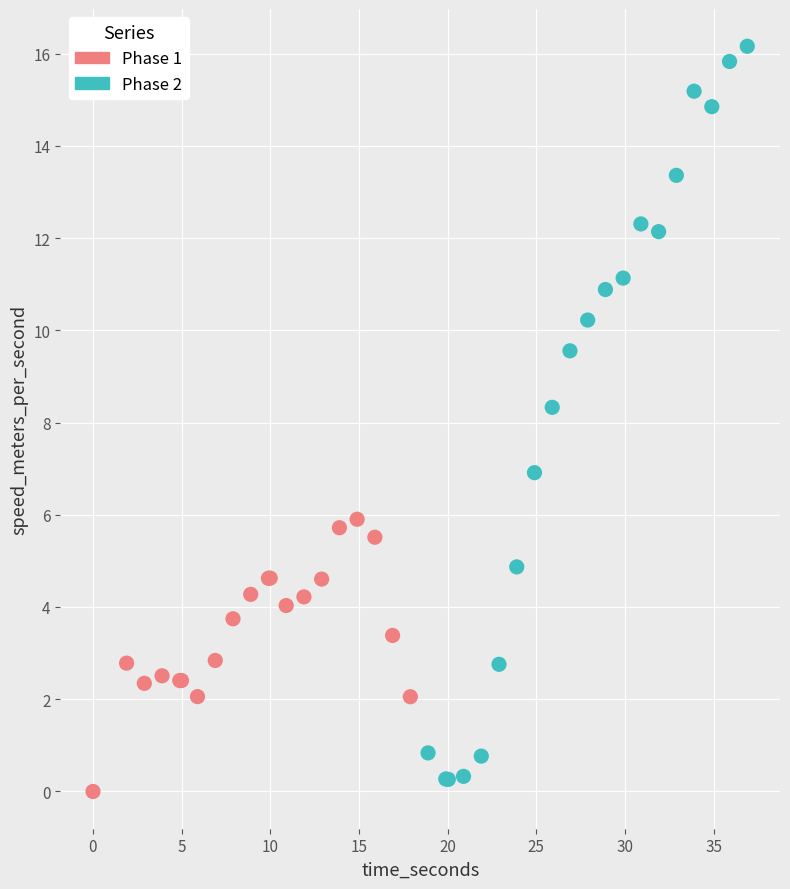

Which series reaches the minimum Y coordinate?

Phase 1